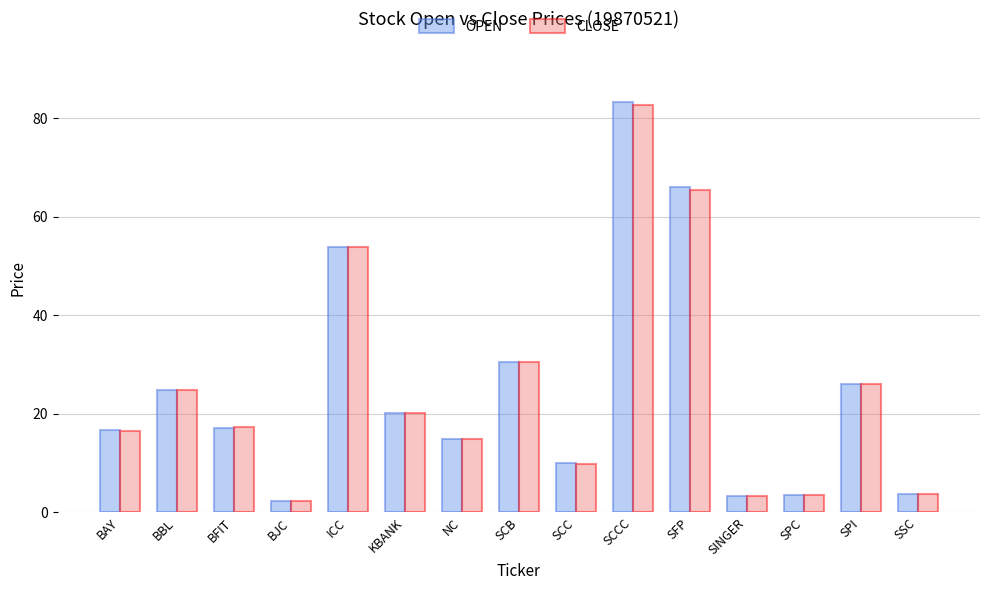

The OPEN series shows 42.2 at SPI. True or false?

False